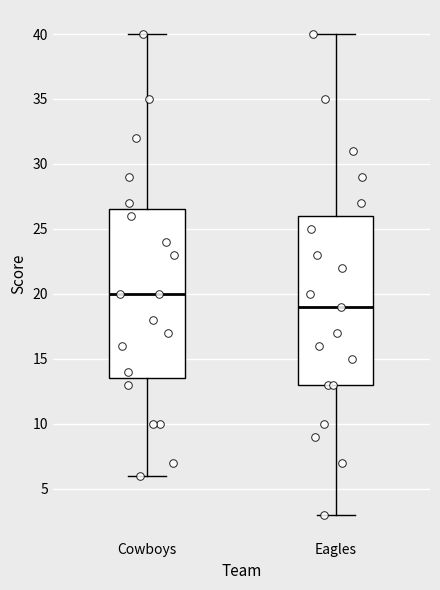

Reading left to right, transcribe this box plot: for each box, give where its median line is, the range the box spans, and where its two whiskers end, as read against the y-axis. The values are not printed on the chart, so give them approximately, as read against the axis.

Cowboys: median 20.0, box 13.5 to 26.5, whiskers 6.0 to 40.0
Eagles: median 19.0, box 13.0 to 26.0, whiskers 3.0 to 40.0